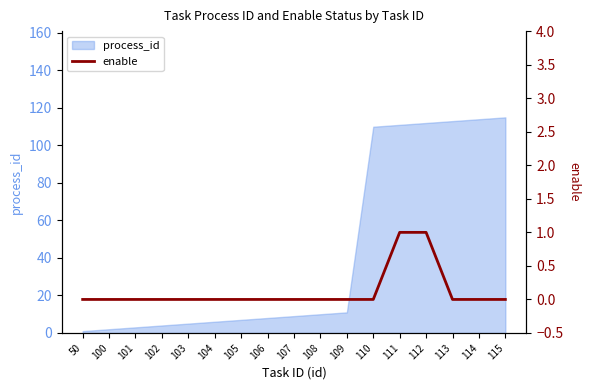

Which has a higher value, 108 or 102?

108